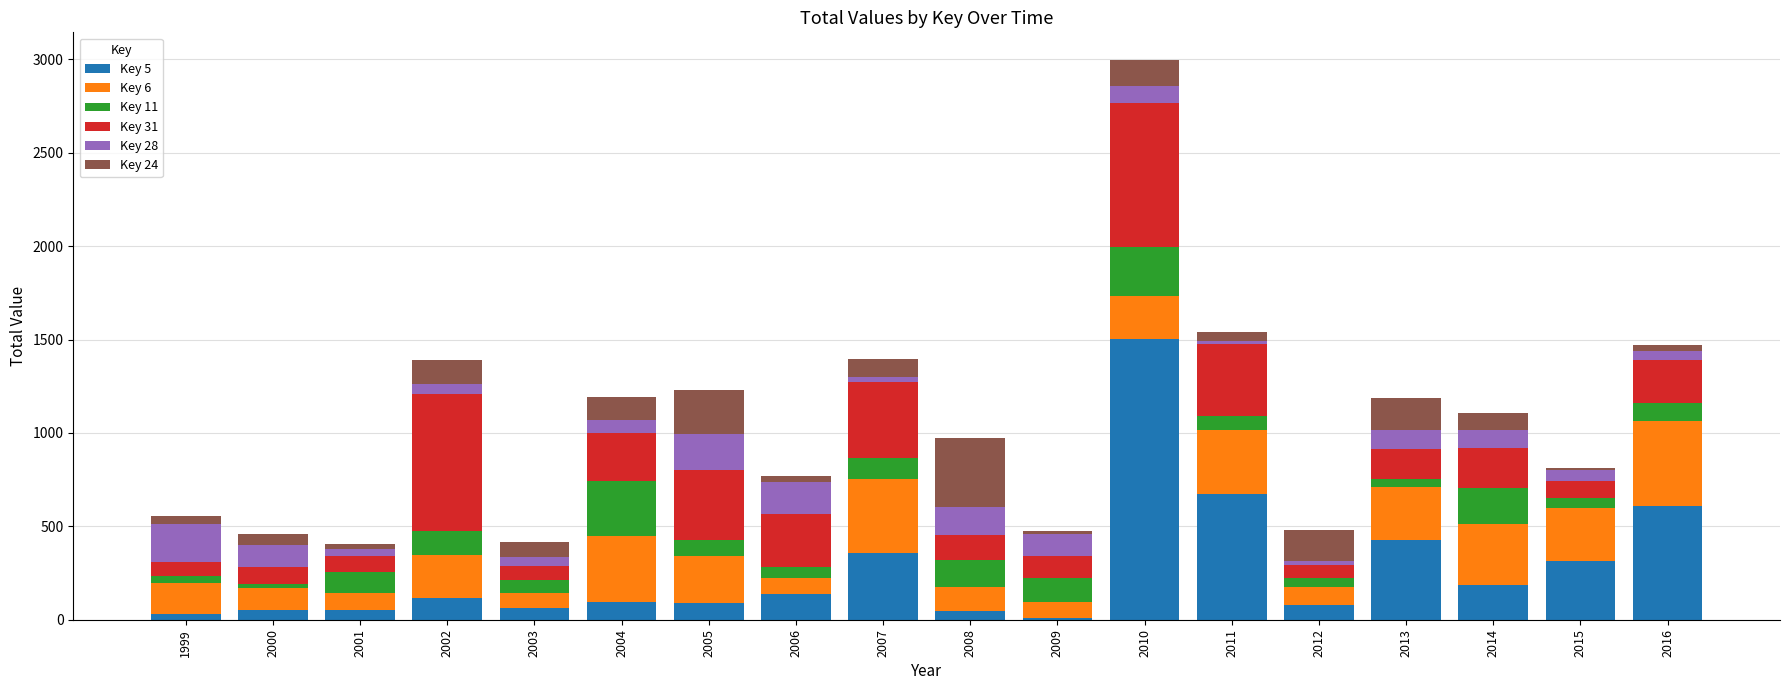

How many data points does each series have?

18